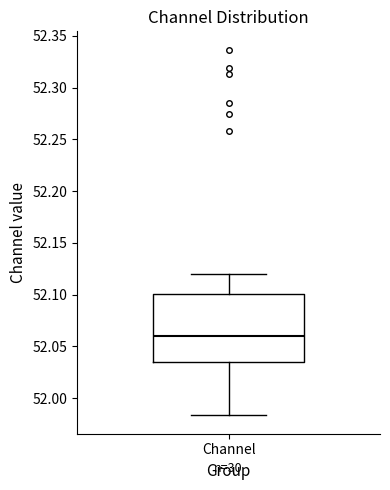

Where is the upper edge of the box for Channel on the y-axis? The values are not printed on the chart, so give them approximately, as read against the axis.

52.100